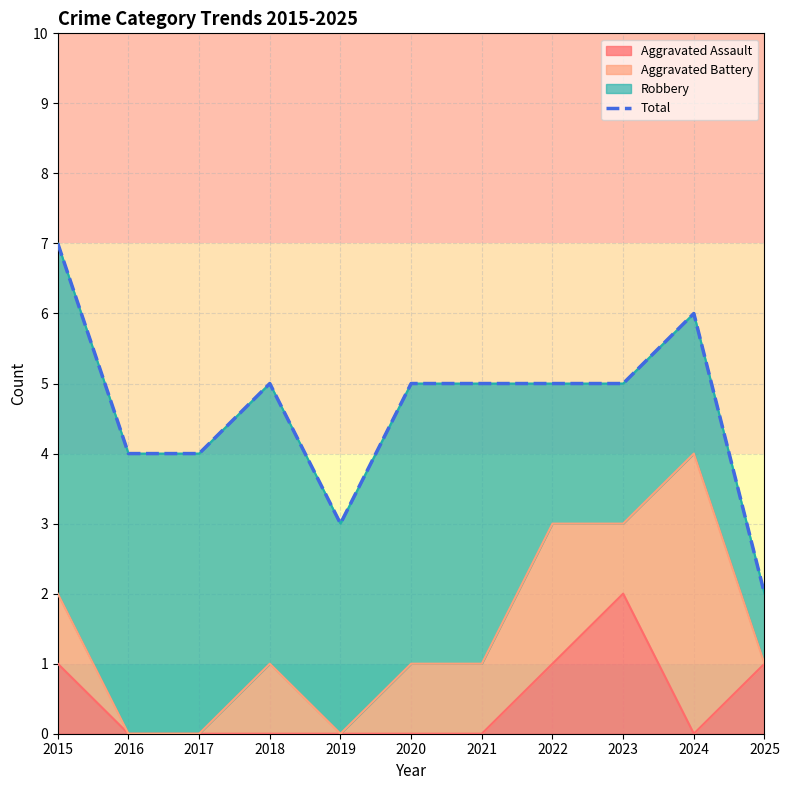

How many categories are shown in the chart?

11